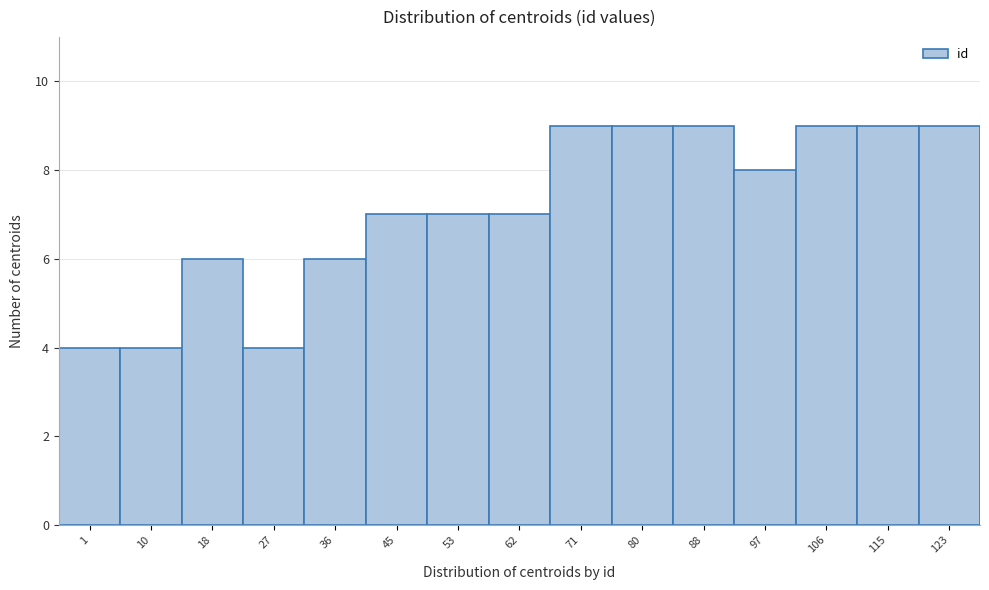

Reading left to right, what are all the values shown in this chart?

4	4	6	4	6	7	7	7	9	9	9	8	9	9	9